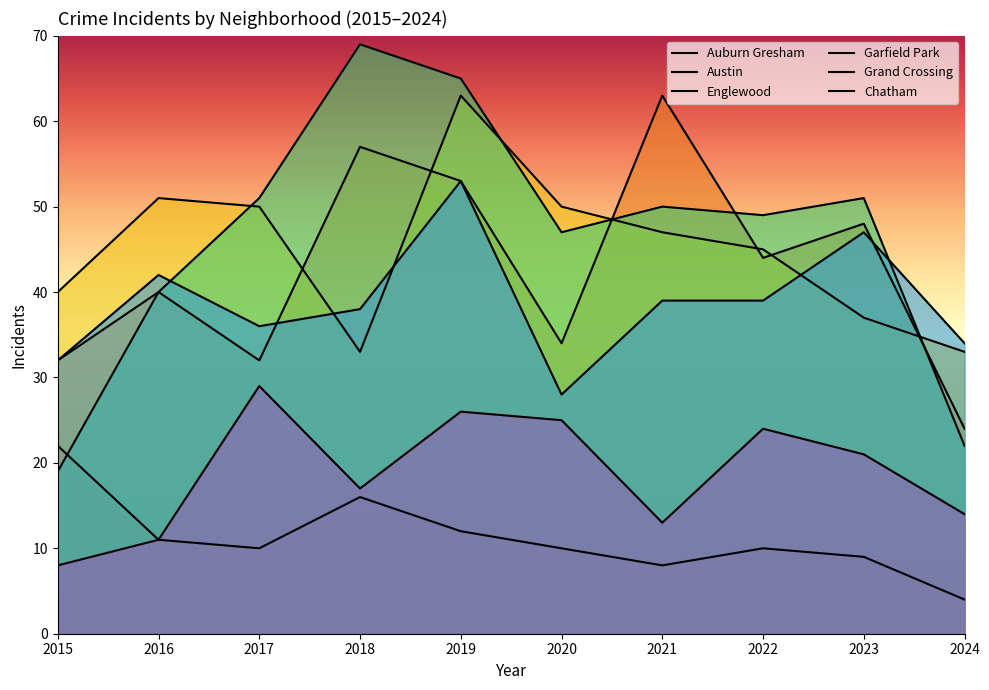

True or false: Austin and Englewood cross at least once.

True